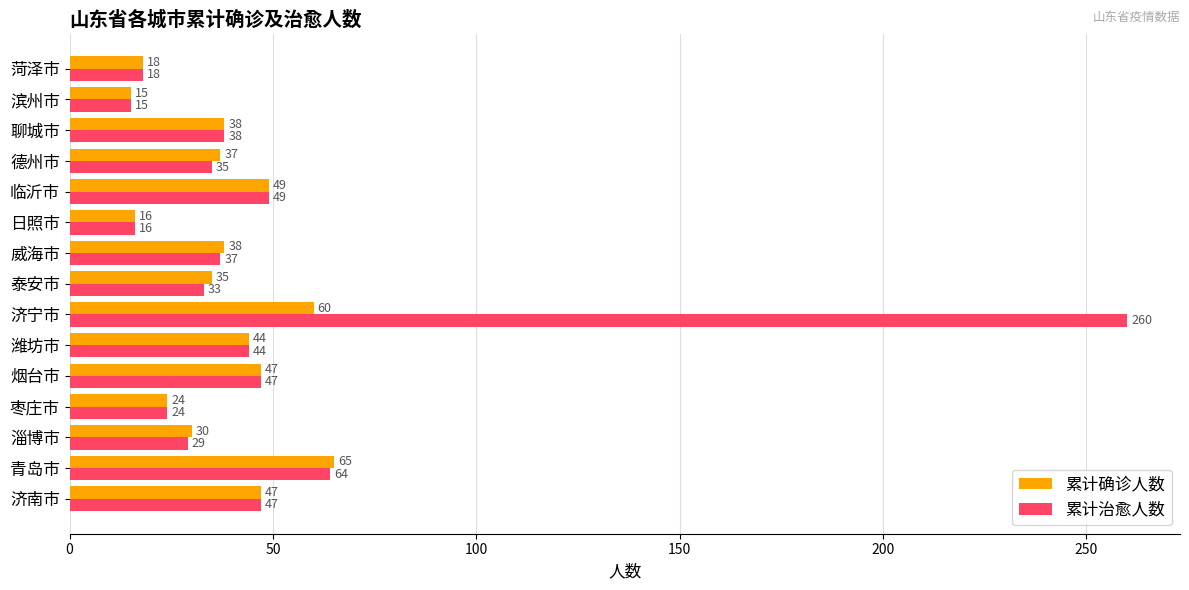

Is it true that 累计治愈人数 equals 24 at 枣庄市?

True